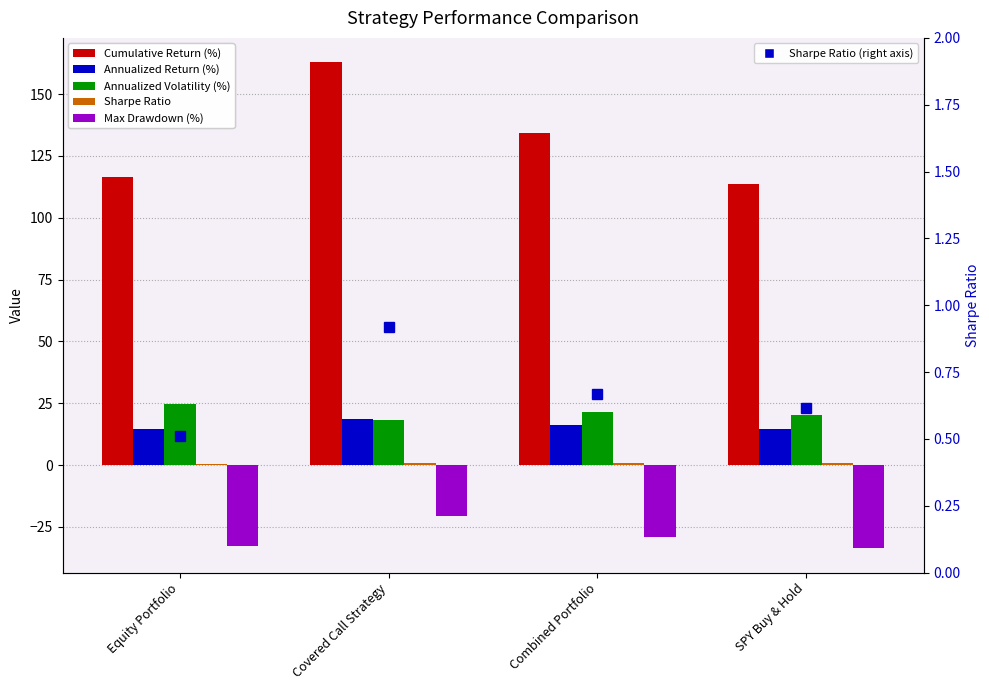

Which label corresponds to the largest value in the chart?

Covered Call Strategy